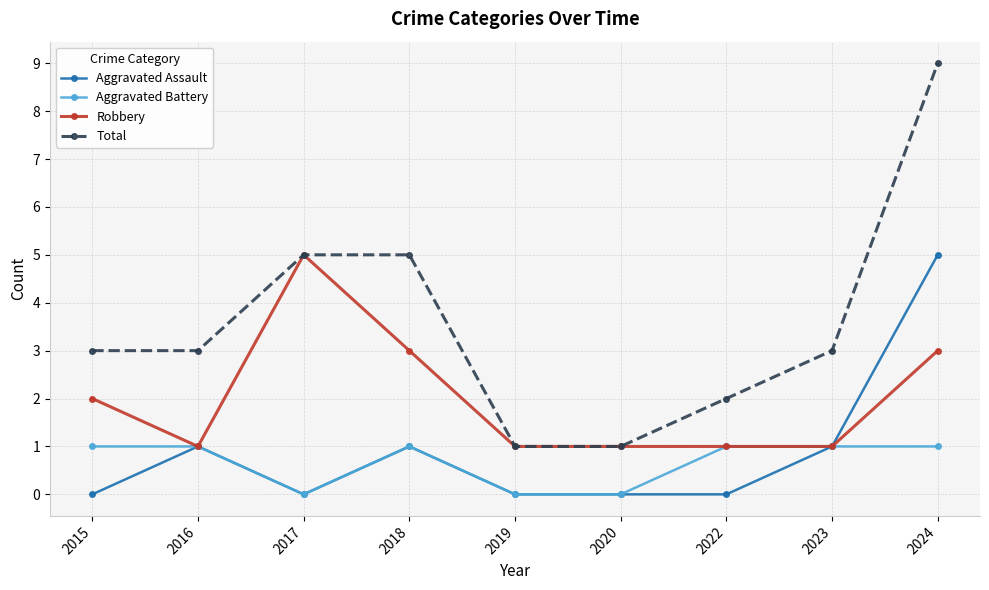

How many distinct data groups are displayed?

4